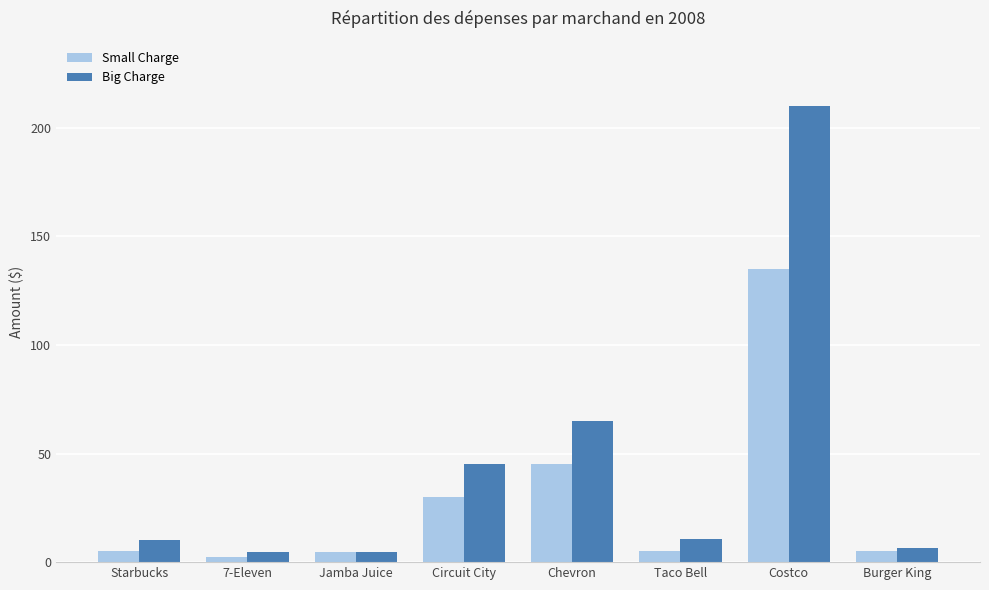

Rank the series at Circuit City from lowest to highest value.

Small Charge, Big Charge